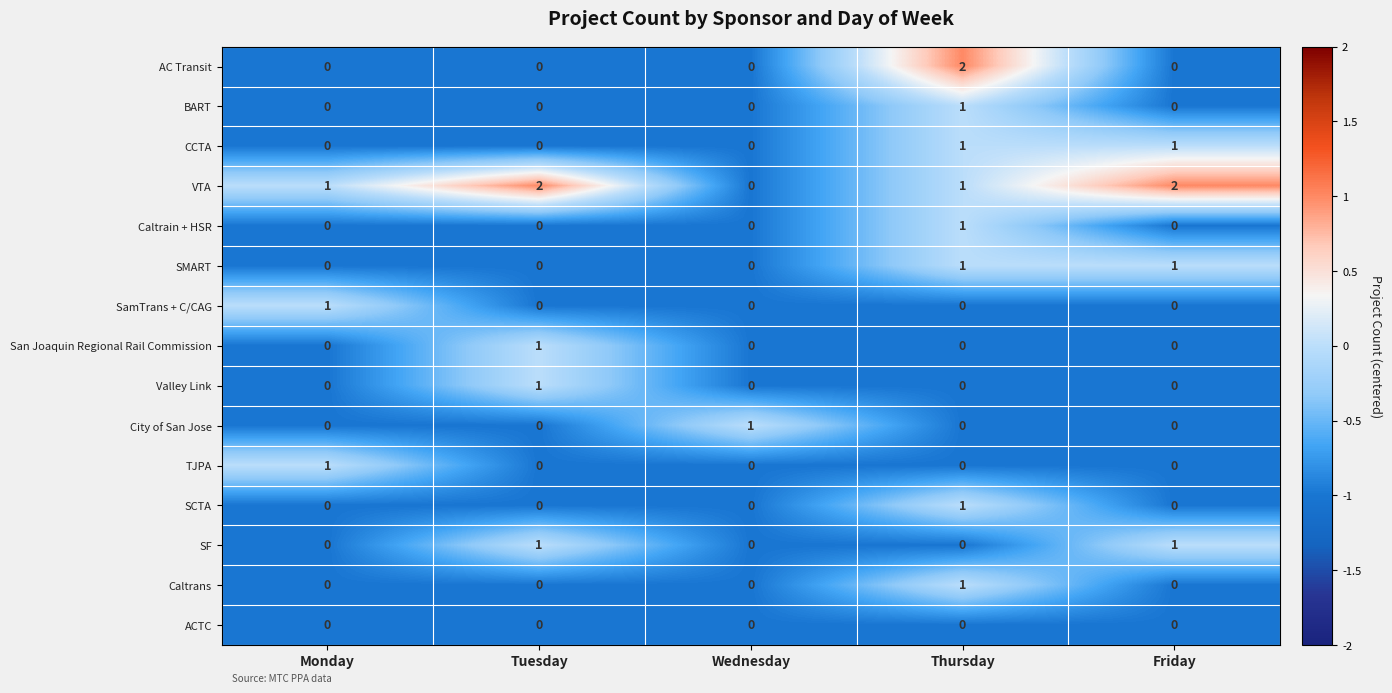

Between Tuesday and Wednesday, which series saw the biggest shift?

VTA